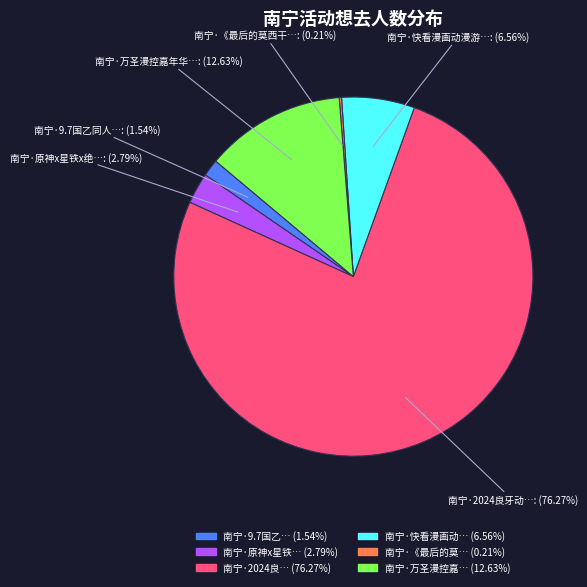

Is there a majority slice in this chart?

Yes